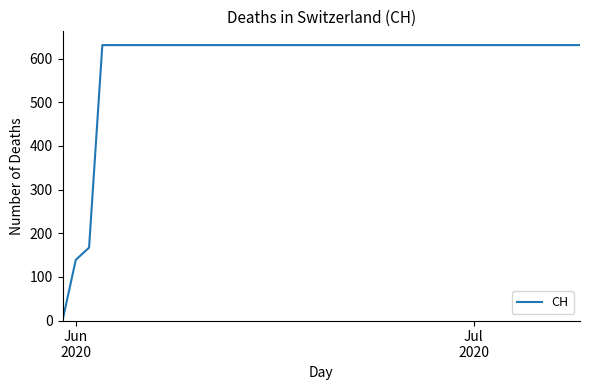

What is the greatest value displayed?

631